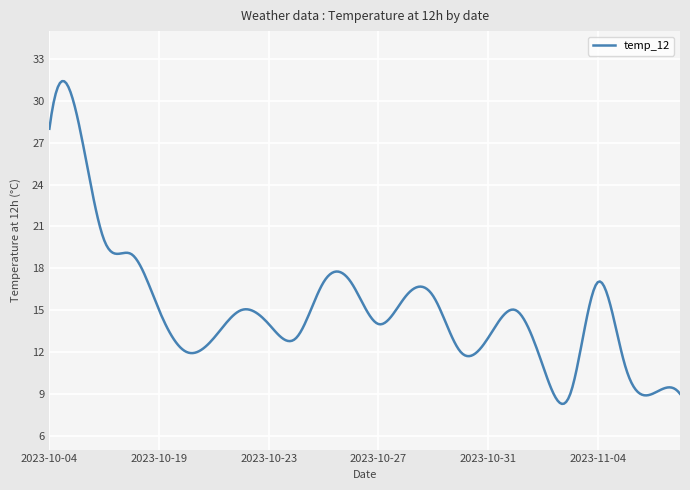

What is the minimum value shown in the chart?

8.3